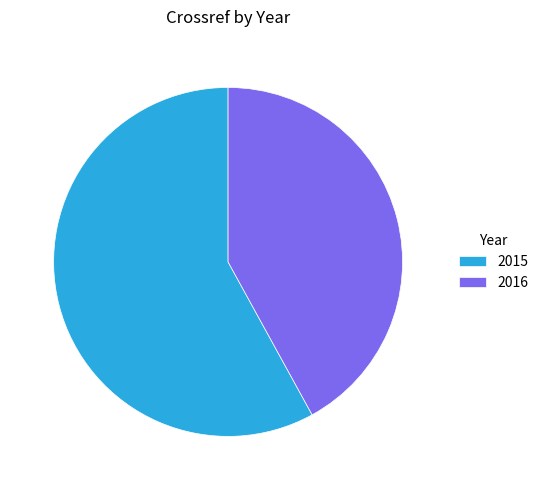

Is it true that 2016 is 32% of the pie?

False